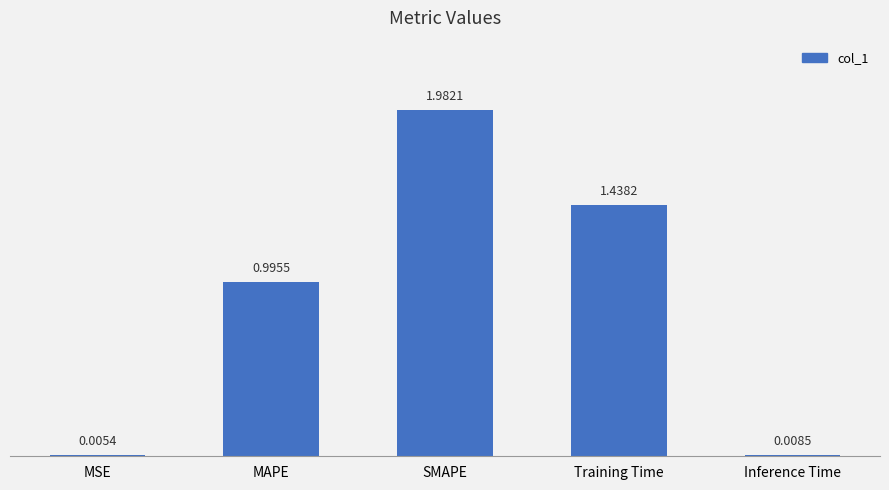

Between MAPE and Training Time, which is larger?

Training Time